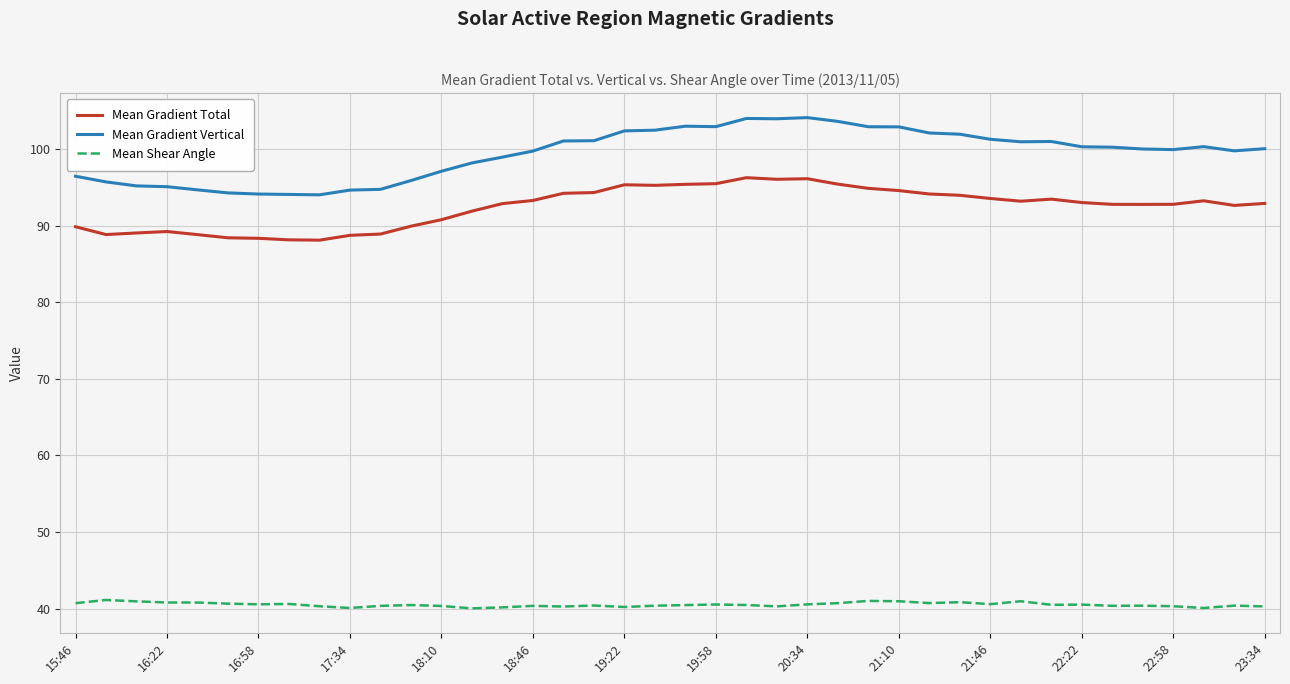

What is the greatest value displayed?

104.1